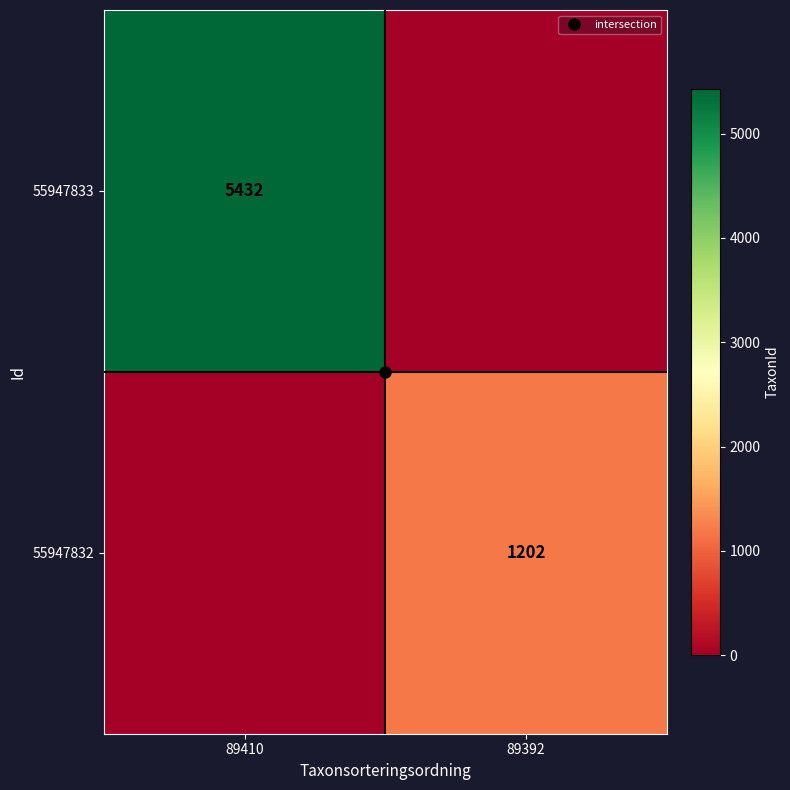

What is the sum of the 55947832 values at 89410 and 89392?

1202